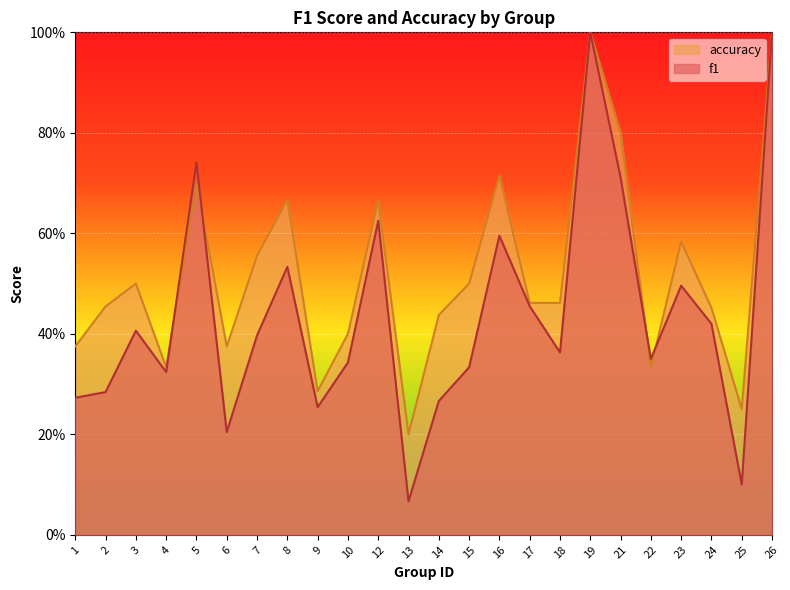

The accuracy series shows 0.1 at 9. True or false?

False